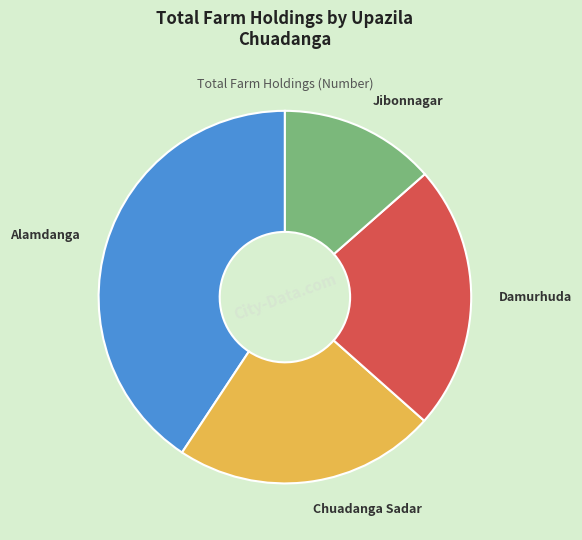

Is it true that Alamdanga is 41% of the pie?

True